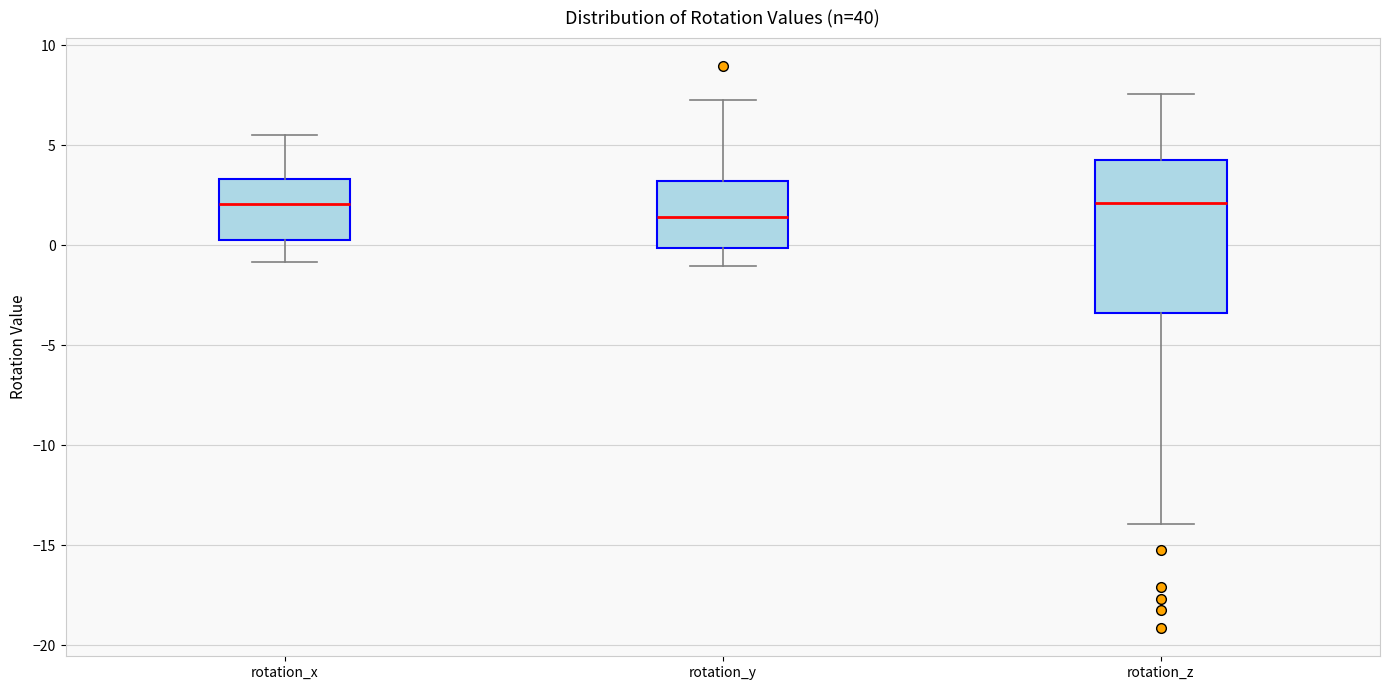

Reading left to right, read every box against the y-axis: the position of its median line, the range the box covers, and the ends of its whiskers. The values are not printed on the chart, so give them approximately, as read against the axis.

rotation_x: median 2.0, box 0.5 to 3.5, whiskers -1.0 to 5.5
rotation_y: median 1.5, box 0.0 to 3.0, whiskers -1.0 to 7.0
rotation_z: median 2.0, box -3.5 to 4.5, whiskers -14.0 to 7.5